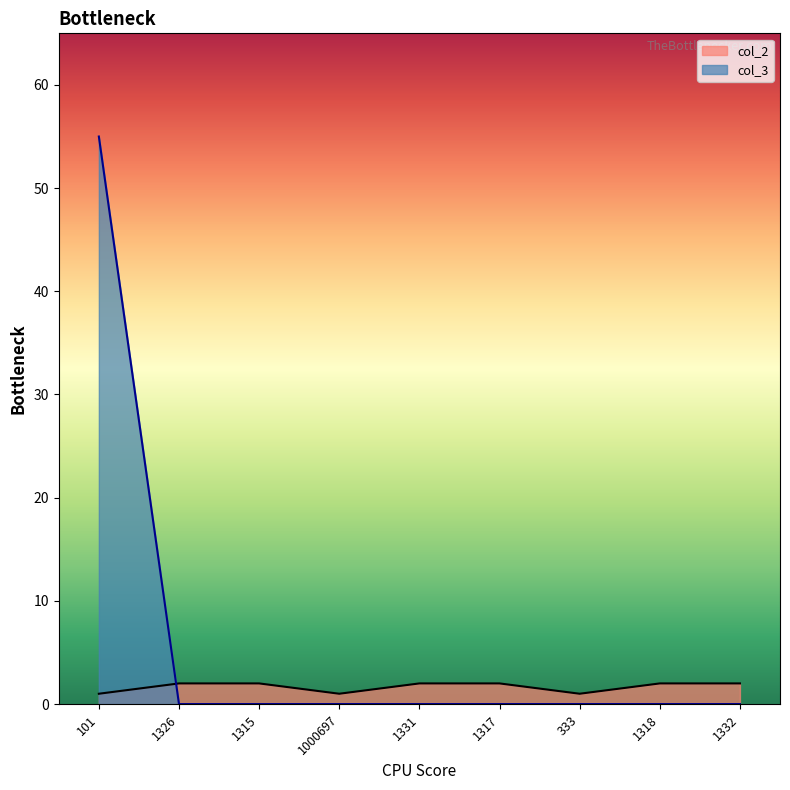

Which series changed the most between 1331 and 1332?

col_2